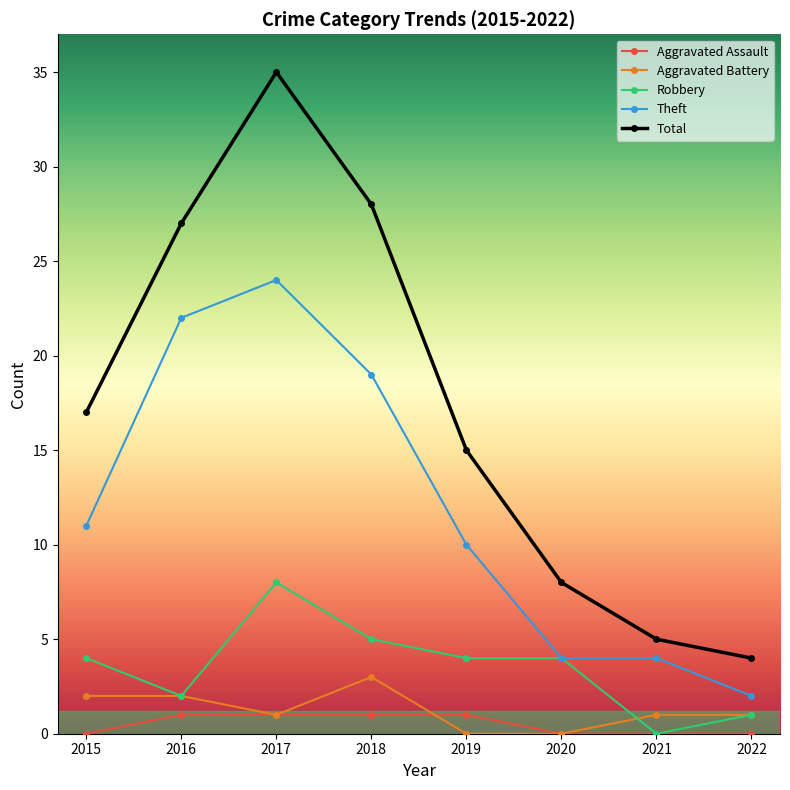

True or false: Aggravated Battery has more than 0 interior local peaks.

True